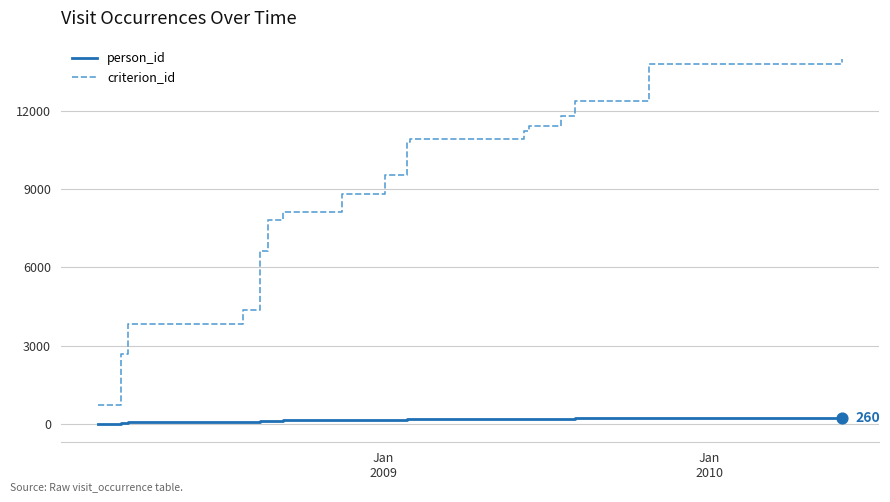

True or false: person_id and criterion_id cross at least once.

False